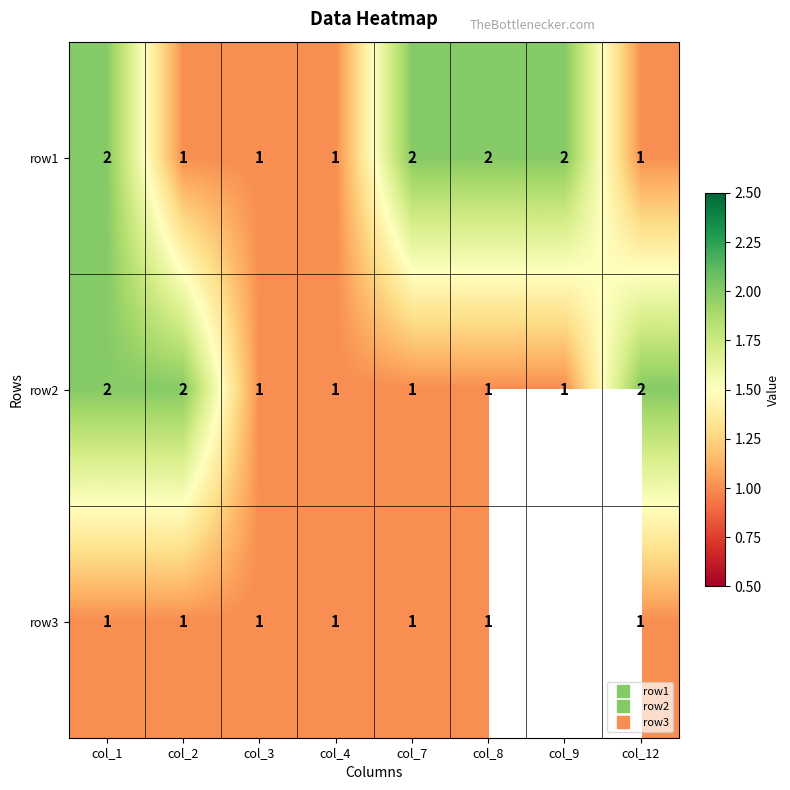

List the series in order of their overall mean, highest first.

row1, row2, row3